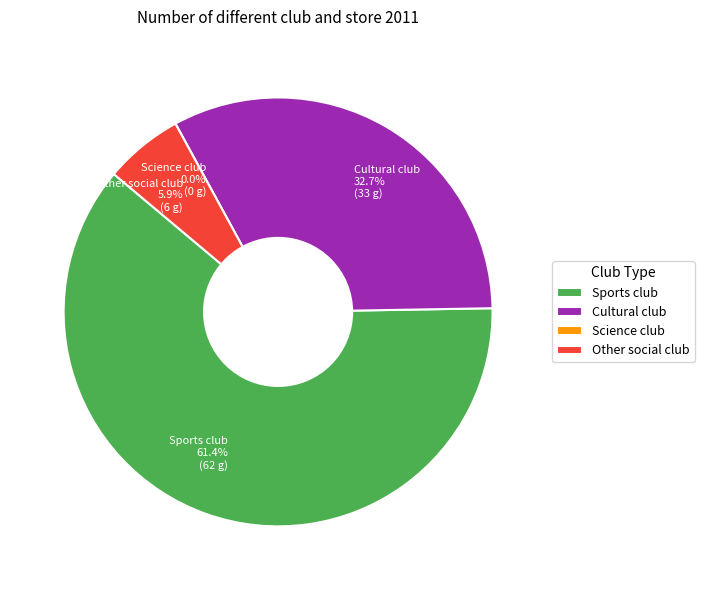

True or false: Cultural club accounts for 44% of the total.

False